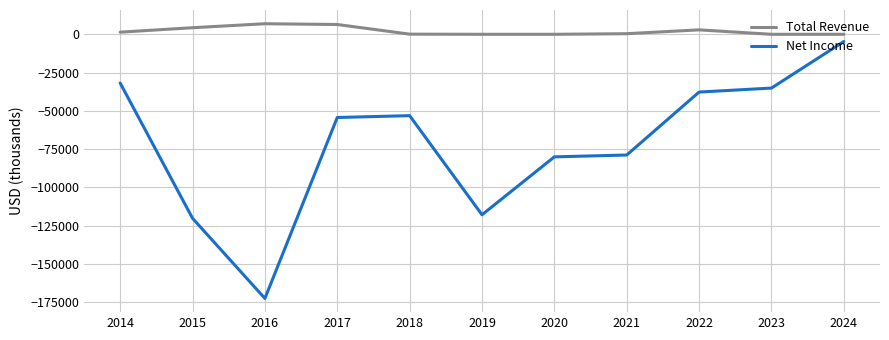

Rank the series by their average value, from lowest to highest.

Net Income, Total Revenue